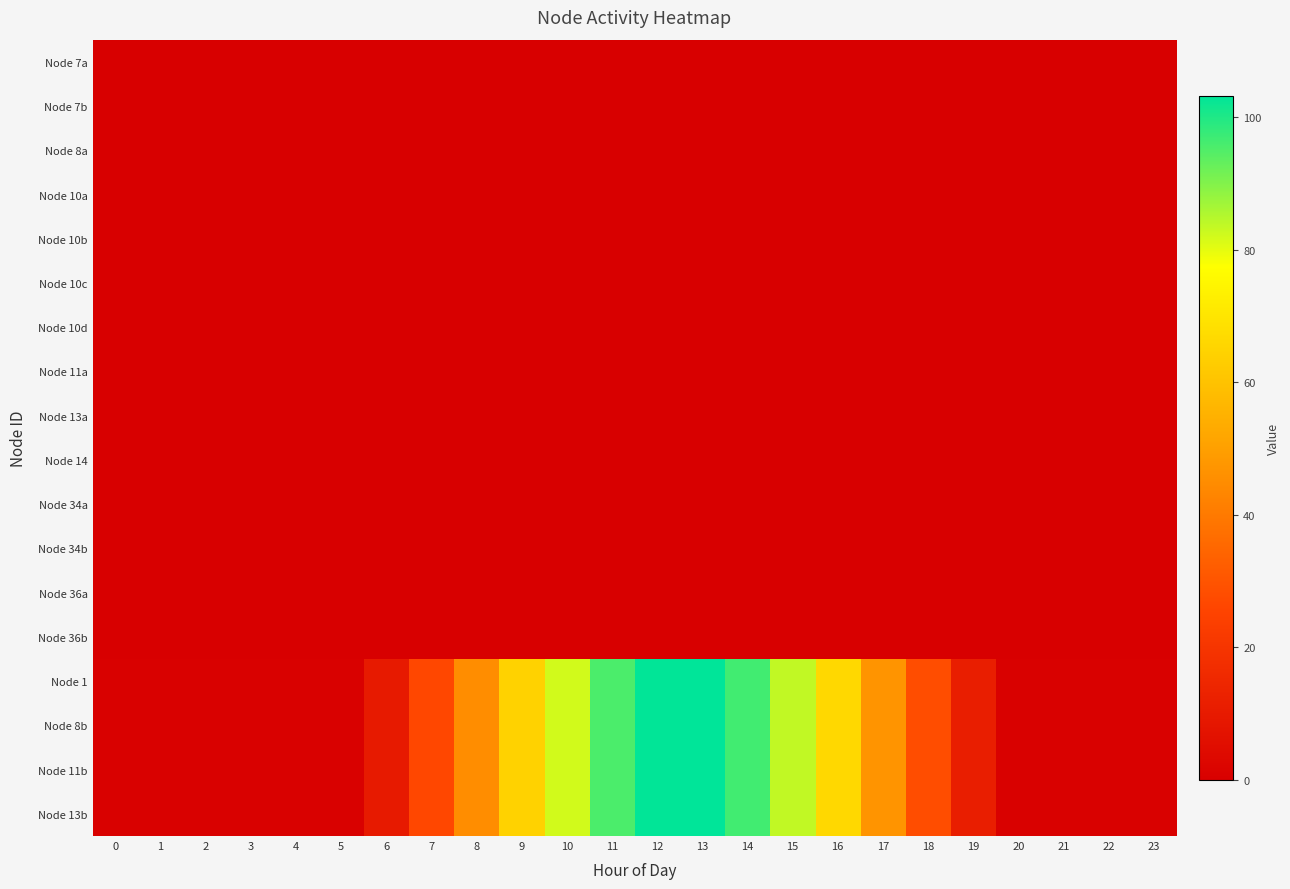

Which category has the highest value across all series?

13